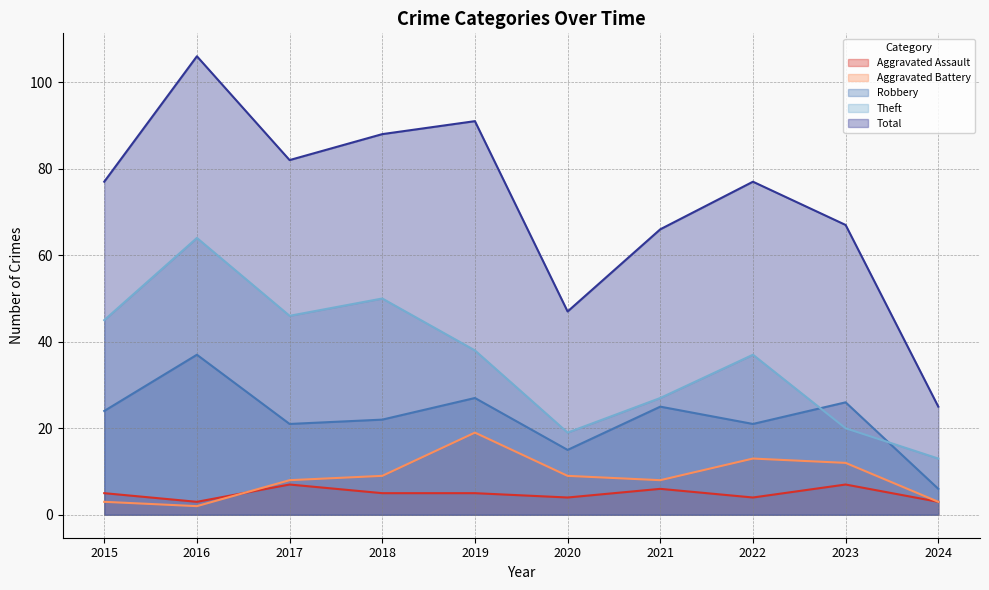

At 2023, list the series in order from smallest to largest.

Aggravated Assault, Aggravated Battery, Theft, Robbery, Total